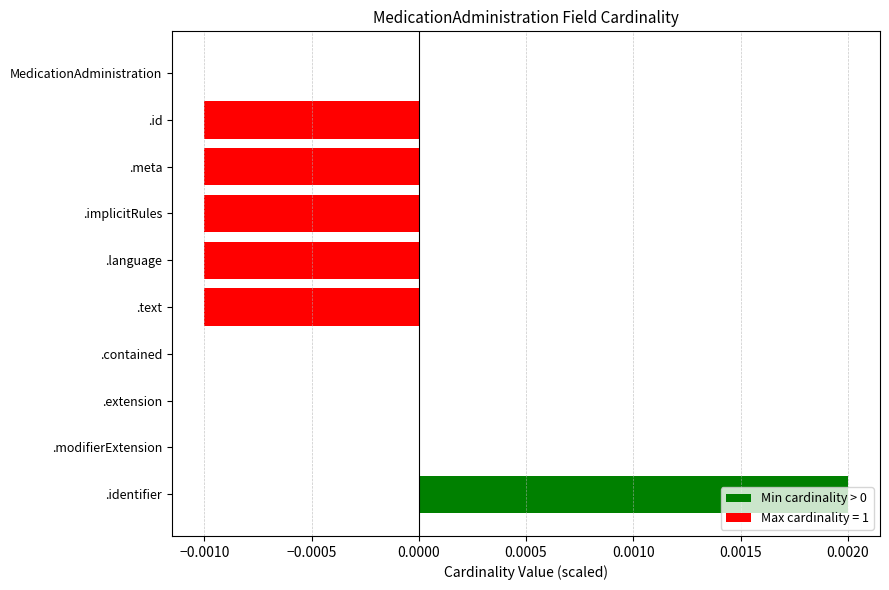

Between .id and .contained, which is larger?

.contained